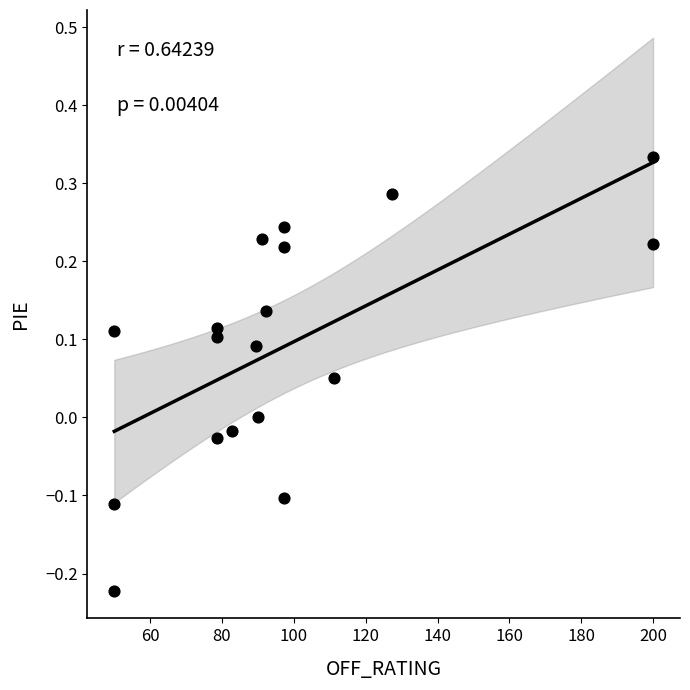

What is the range of Y values (max minus min)?

0.6